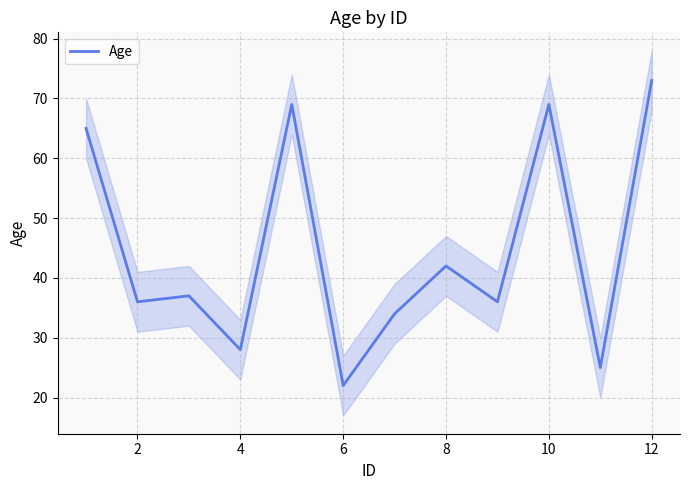

How many distinct data groups are displayed?

1